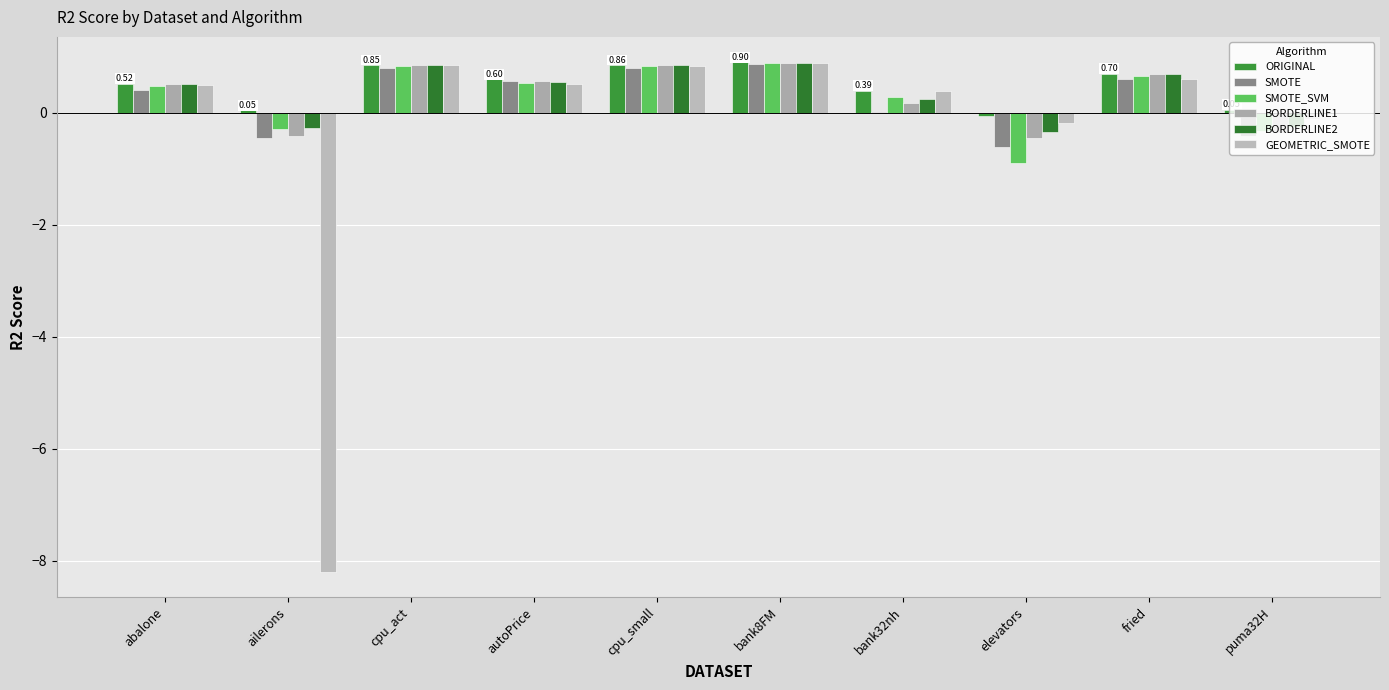

What is the value of the BORDERLINE2 bar at the 3rd from the left?

0.9